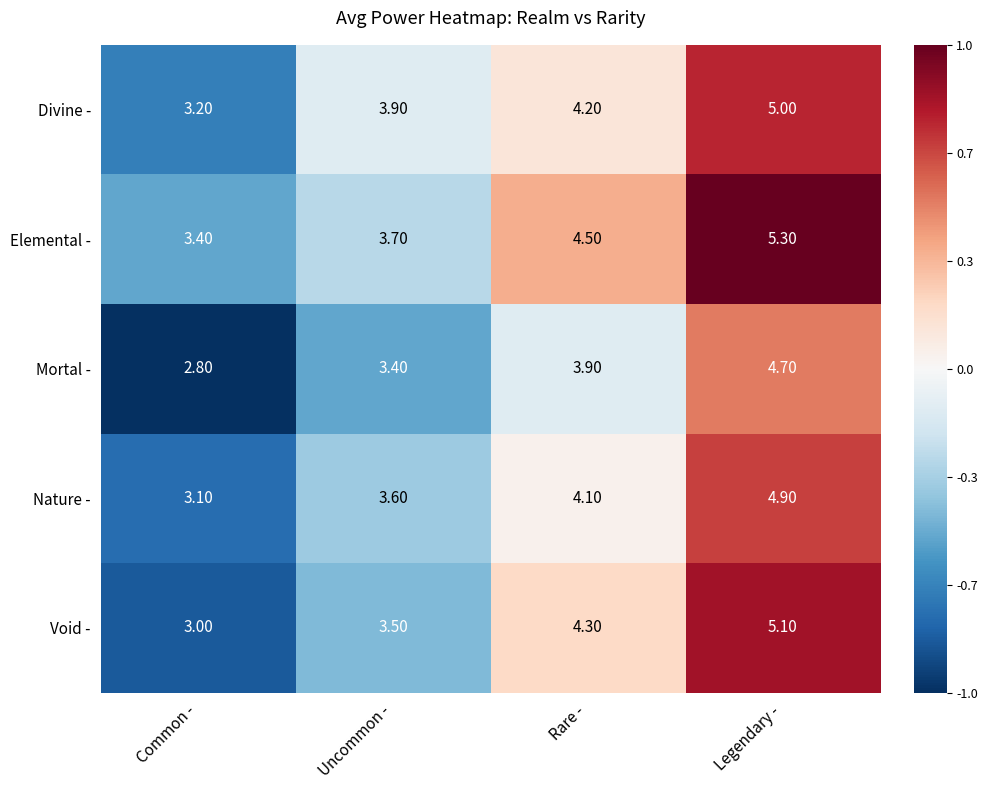

Which series has the largest total across all categories?

Elemental -